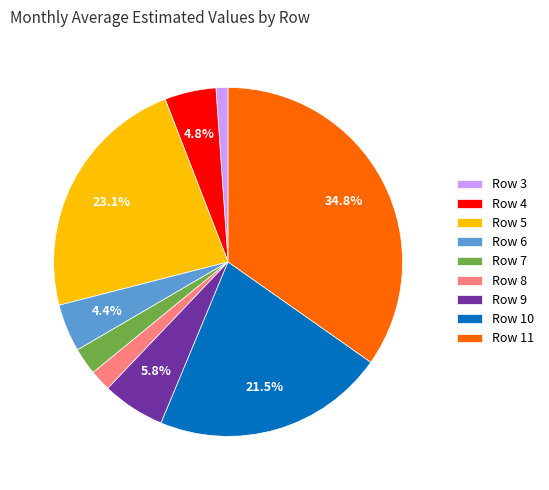

What is the smallest slice in the pie chart?

Row 3